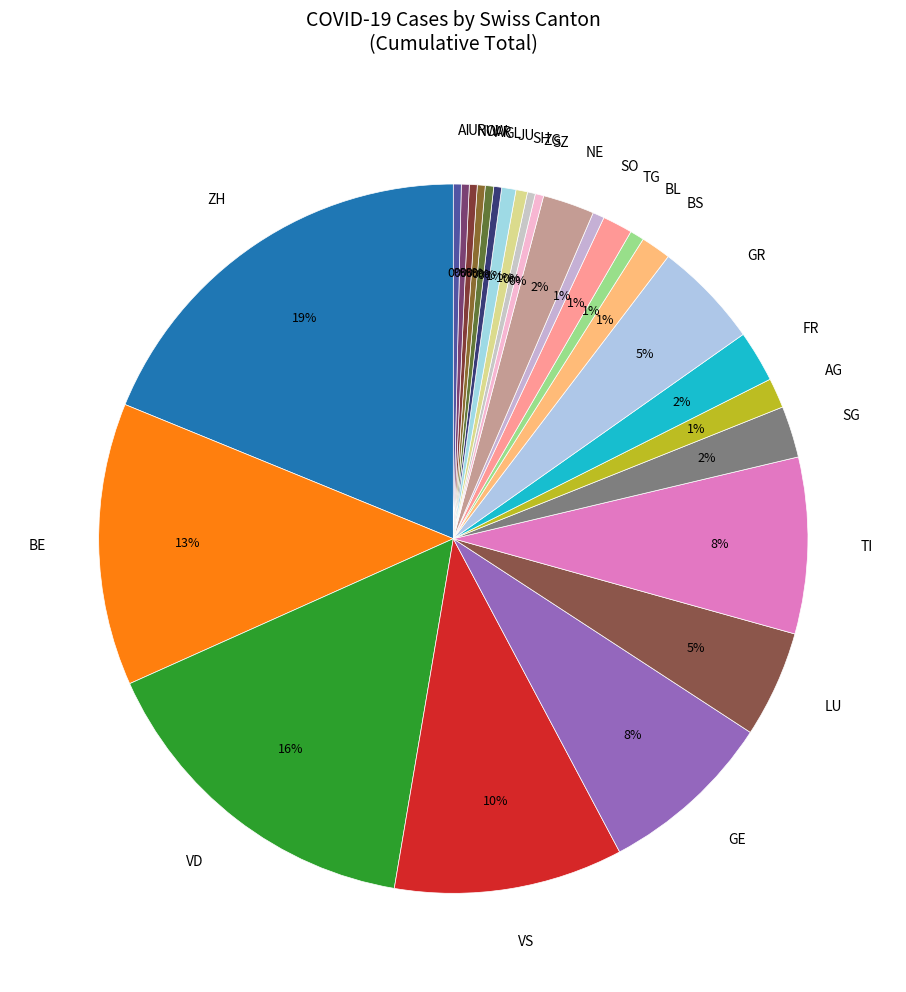

Which category has the biggest portion of the pie?

ZH